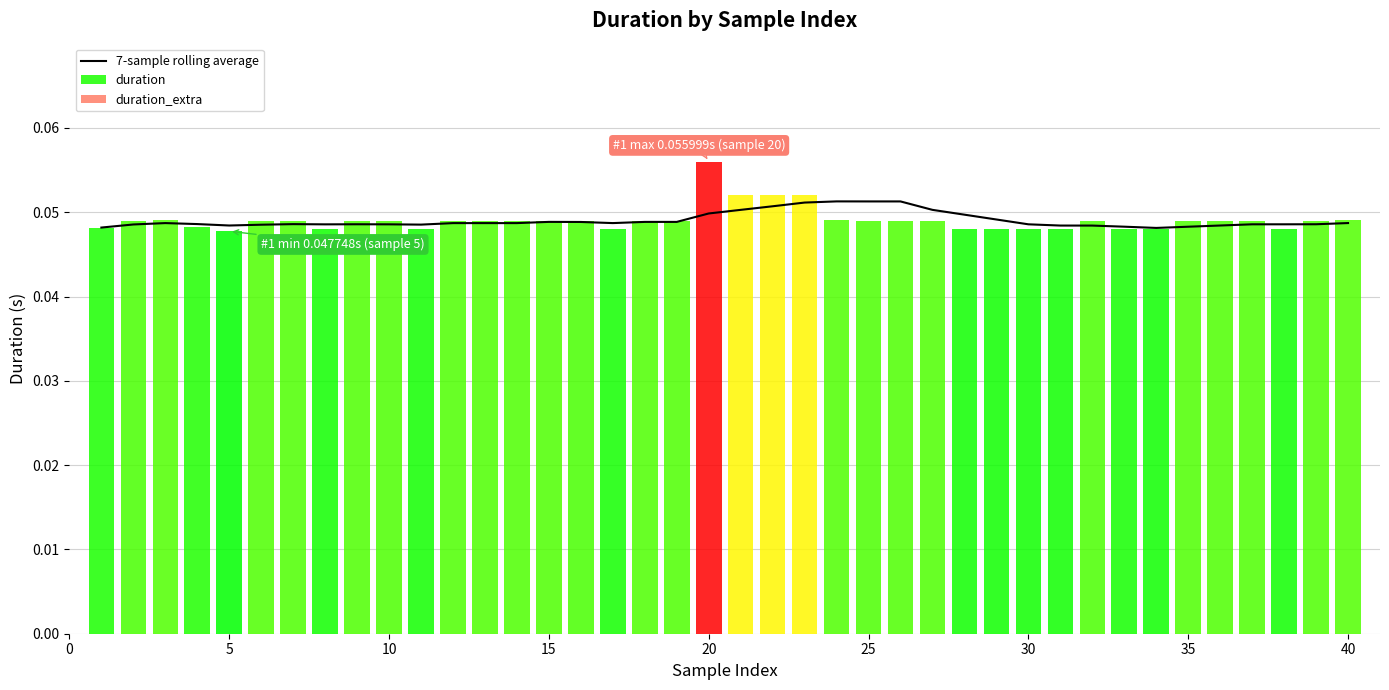

At which label does duration reach its peak?

20